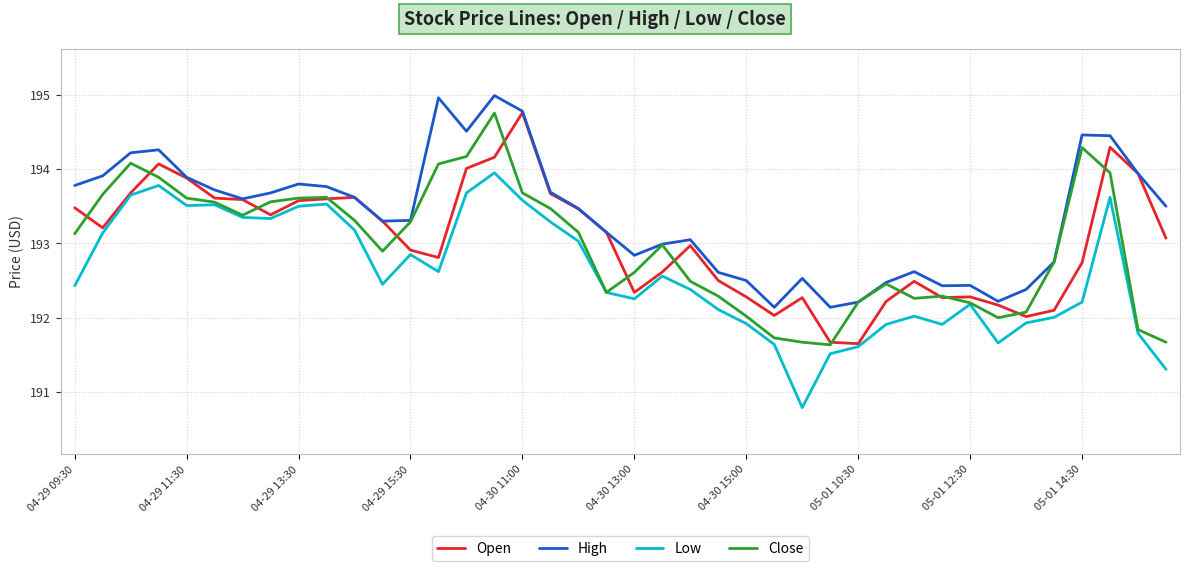

Which series has the largest total across all categories?

High